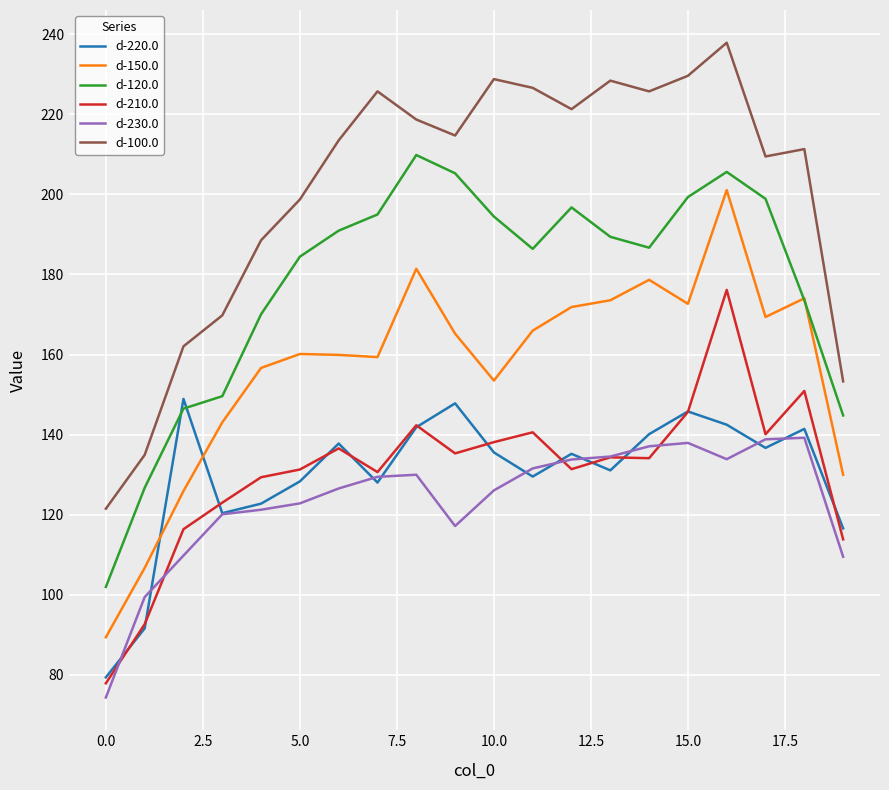

Which series has the largest range (max minus min)?

d-100.0